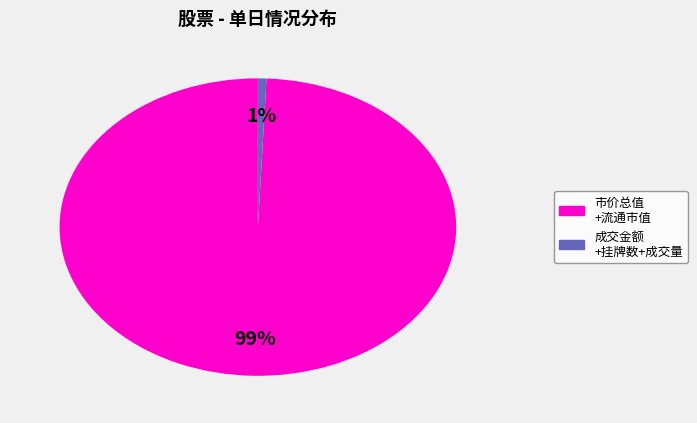

Is there a majority slice in this chart?

Yes